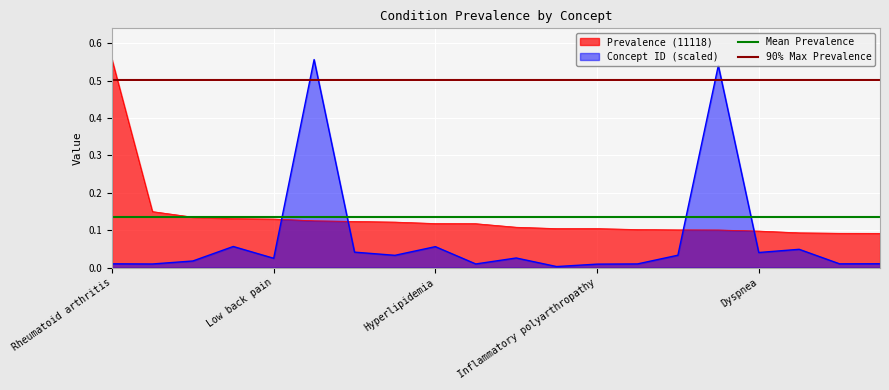

What is the total value across all series at Rheumatoid arthritis?

0.6